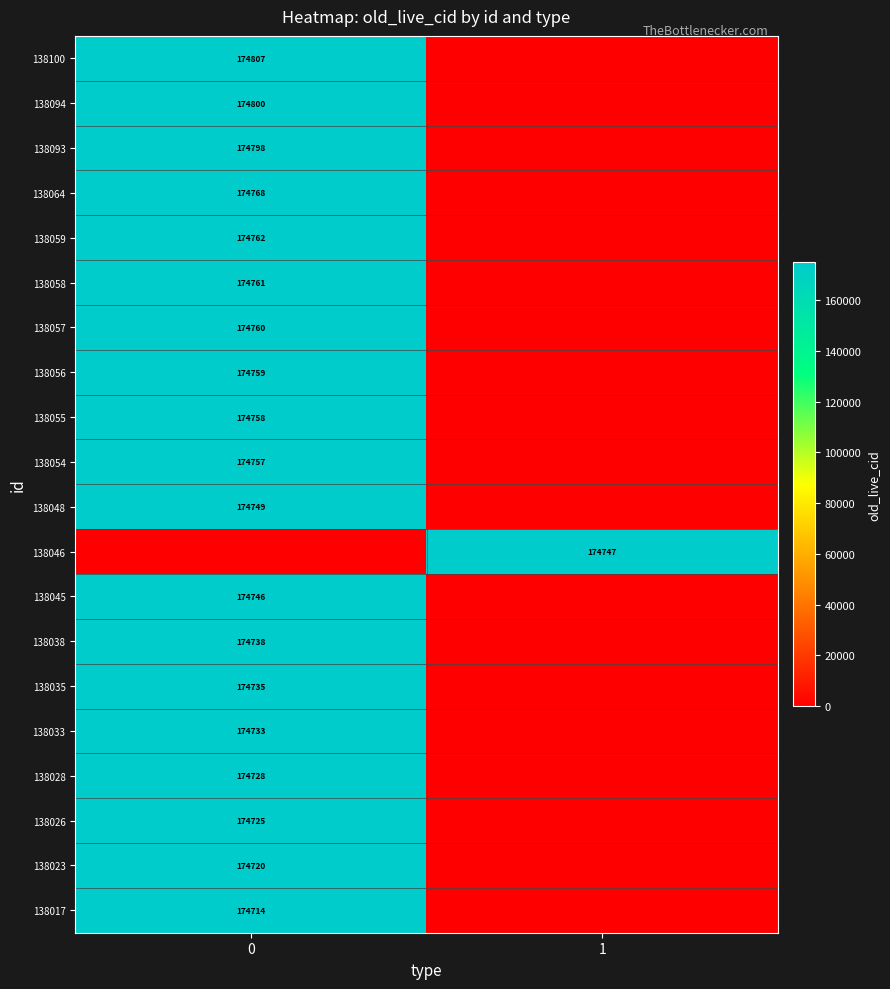

The value of 138046 at 1 is 250707. True or false?

False